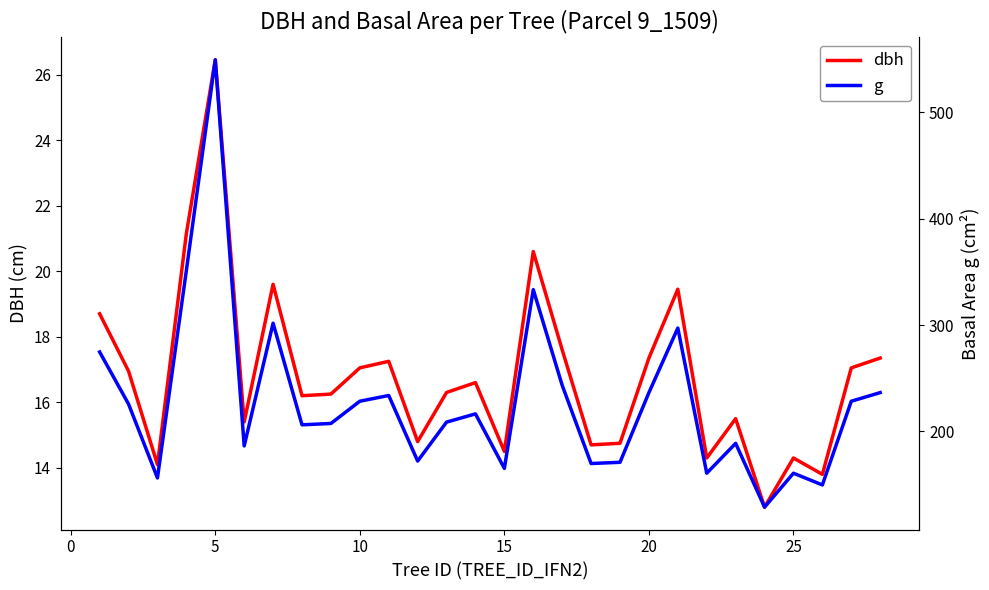

How many data points in g are above 216?

14